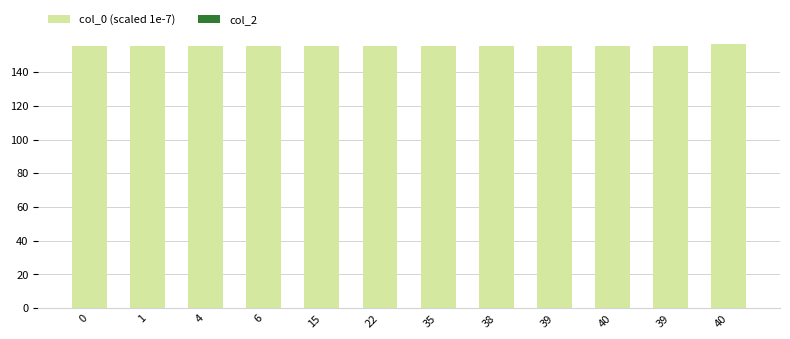

Reading left to right, list all the values displayed in this chart.

col_0 (scaled 1e-7): 155.3	155.5	155.5	155.5	155.5	155.5	155.5	155.5	155.5	155.5	155.6	156.7
col_2: 0.0	0.0	0.0	0.0	0.0	0.0	0.0	0.0	0.0	0.0	0.0	0.0